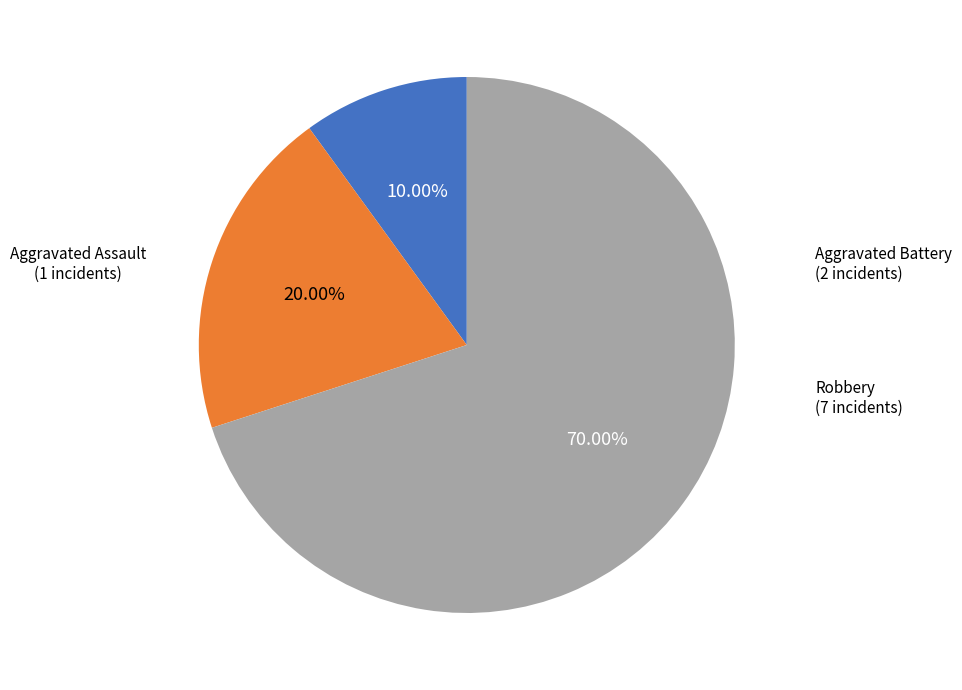

What percentage is the Aggravated Battery slice, to the nearest percent?

20%